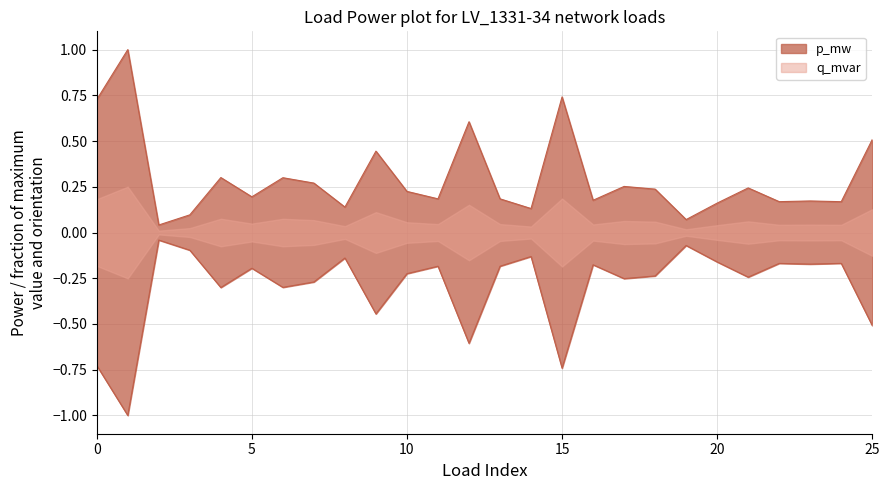

True or false: q_mvar and p_mw intersect in this chart.

False